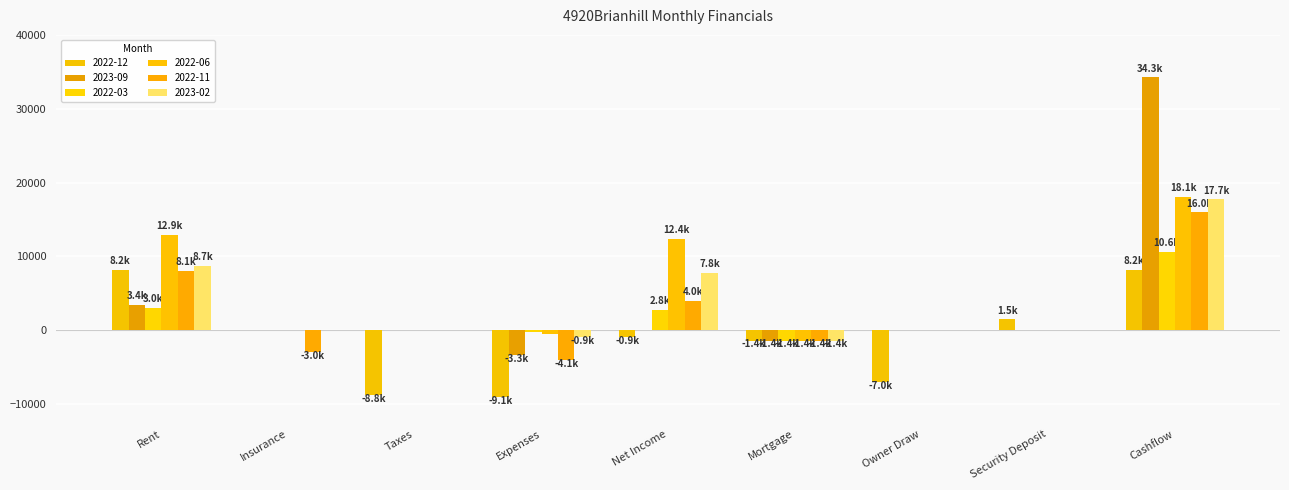

What is the highest value of the 2023-02 series?

17749.7